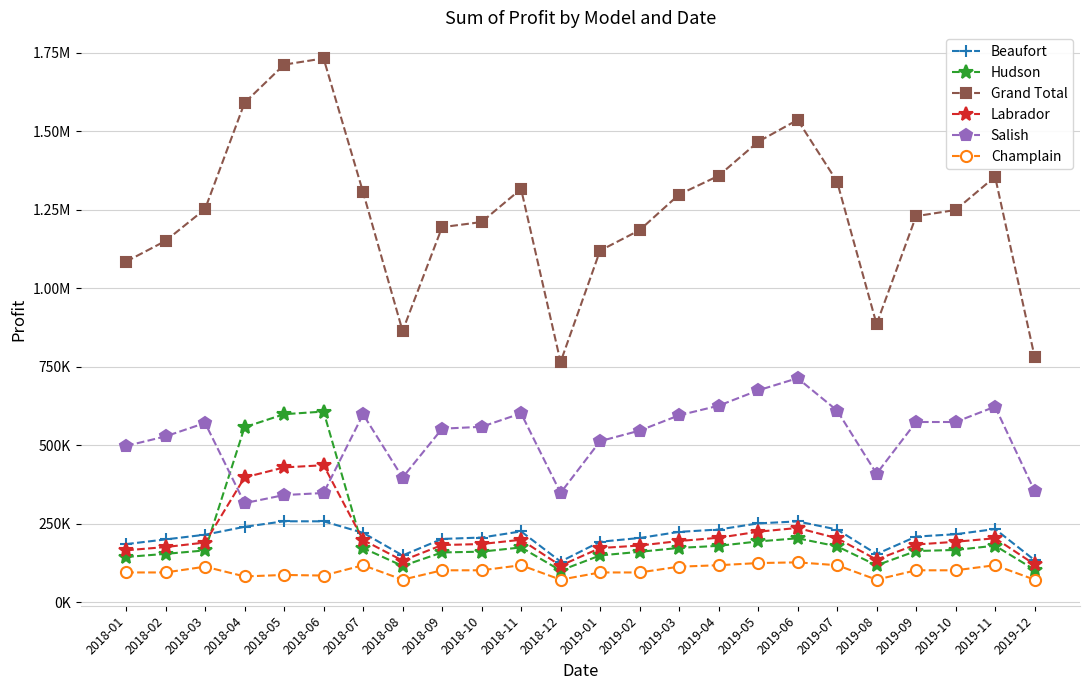

What is the label of the 14th point from the right?

2018-11